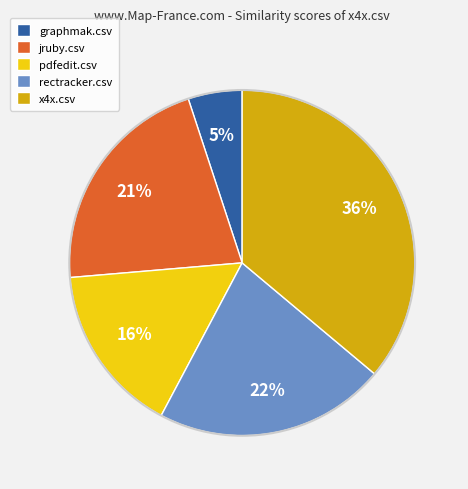

What is the ratio of the value at x4x.csv to the value at jruby.csv?

1.7